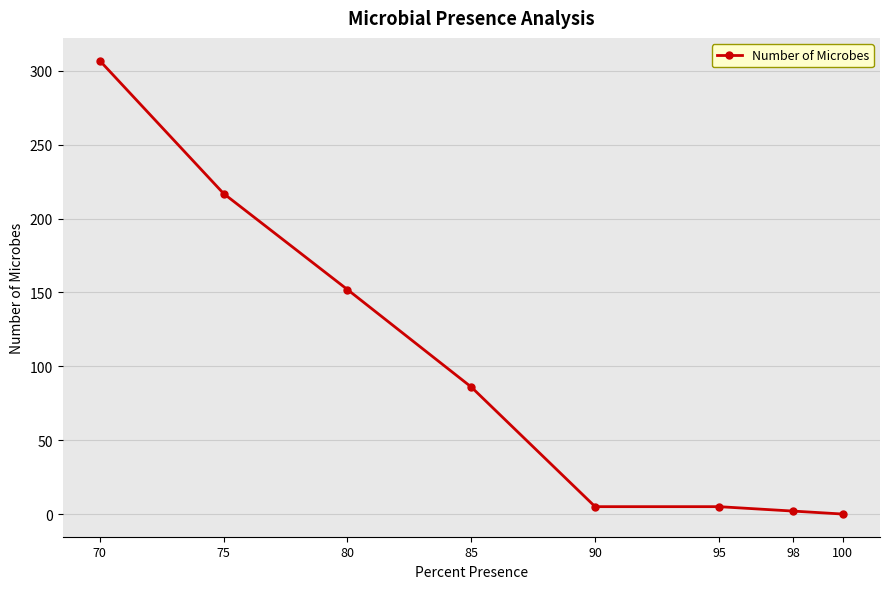

Is it true that the value at 85 is 86?

True